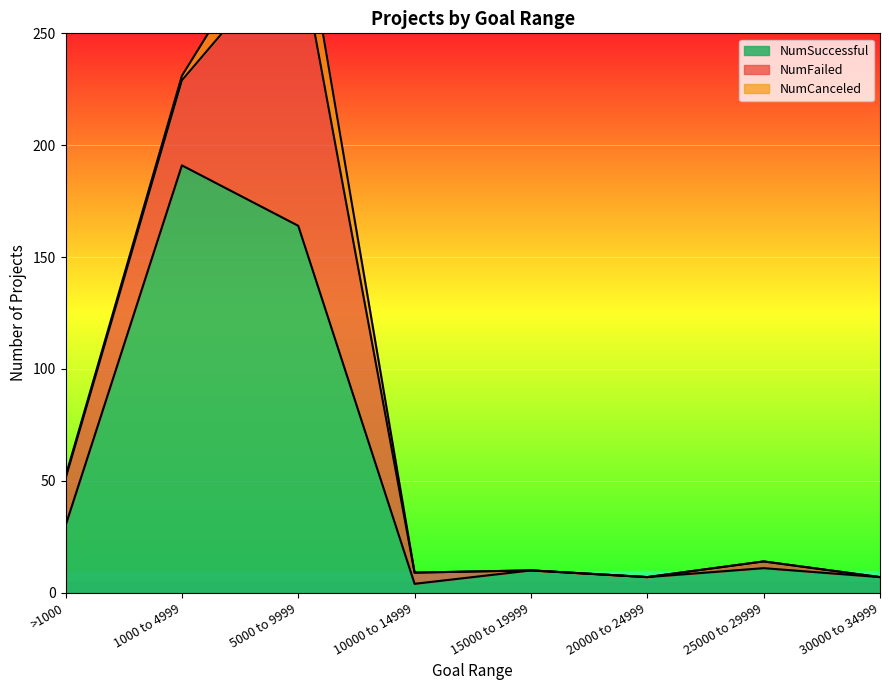

Is it true that NumCanceled equals 0 at 20000 to 24999?

True